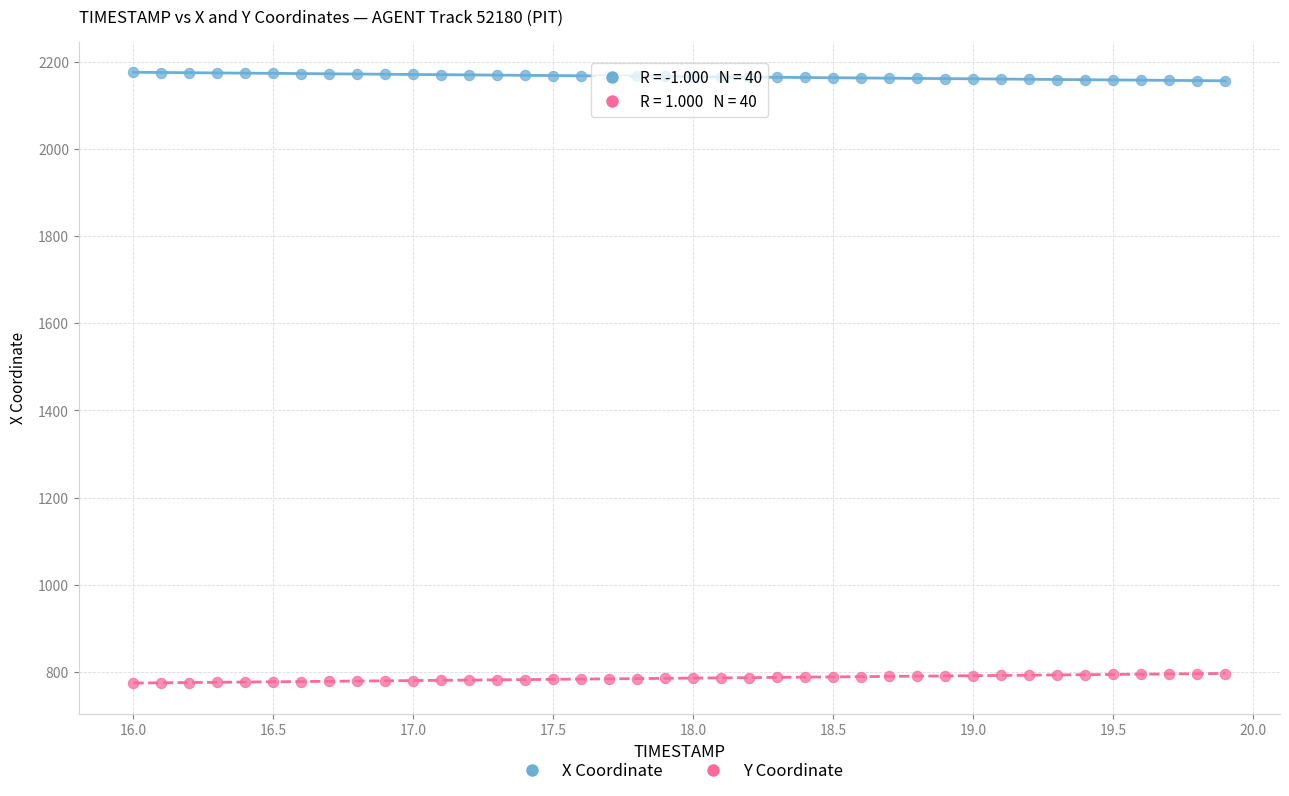

Across all data points, what is the range of X values (max minus min)?

3.9